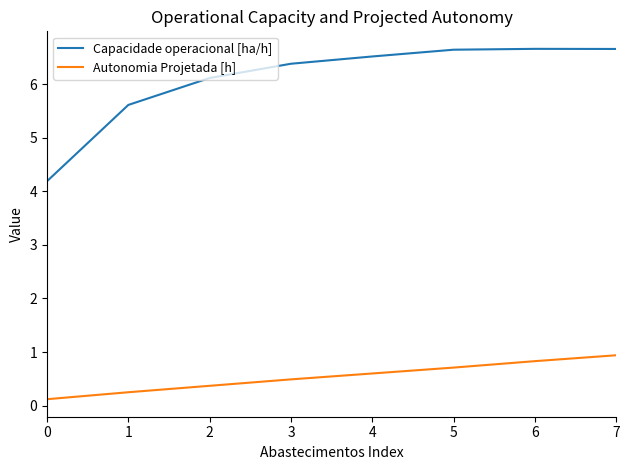

Does the chart have visible grid lines?

No